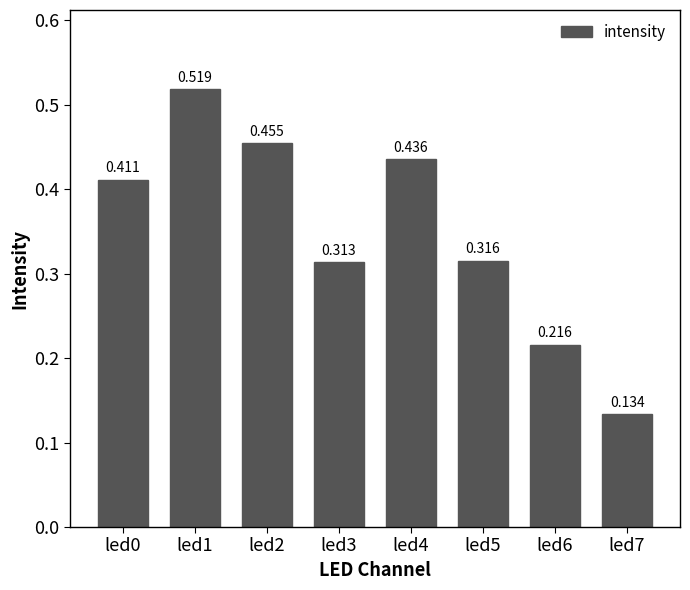

What is the sum of the values at led5 and led0?

0.7